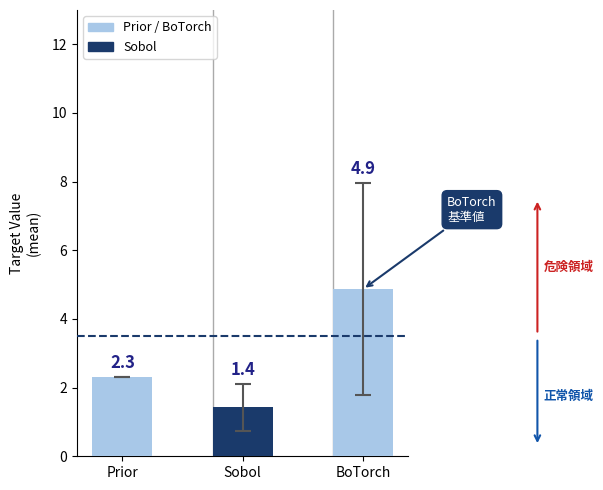

List the labels in order of value, largest first.

BoTorch, Prior, Sobol